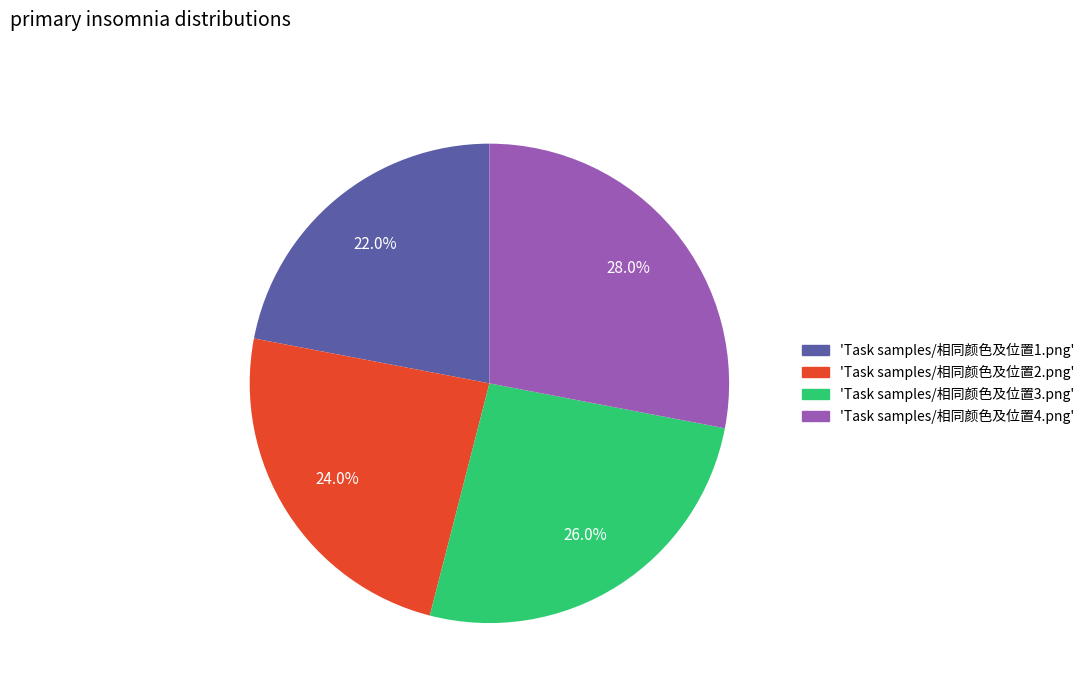

Is there any slice that represents more than half of the pie?

No